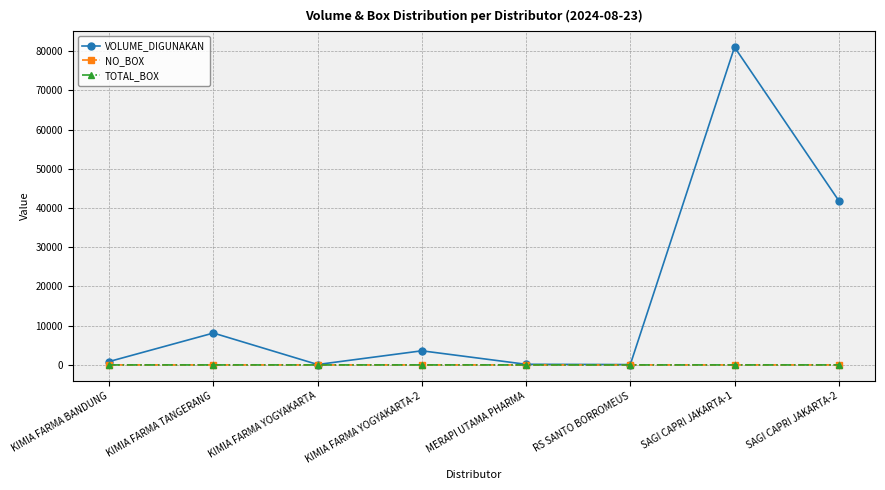

What is the greatest value displayed?

81000